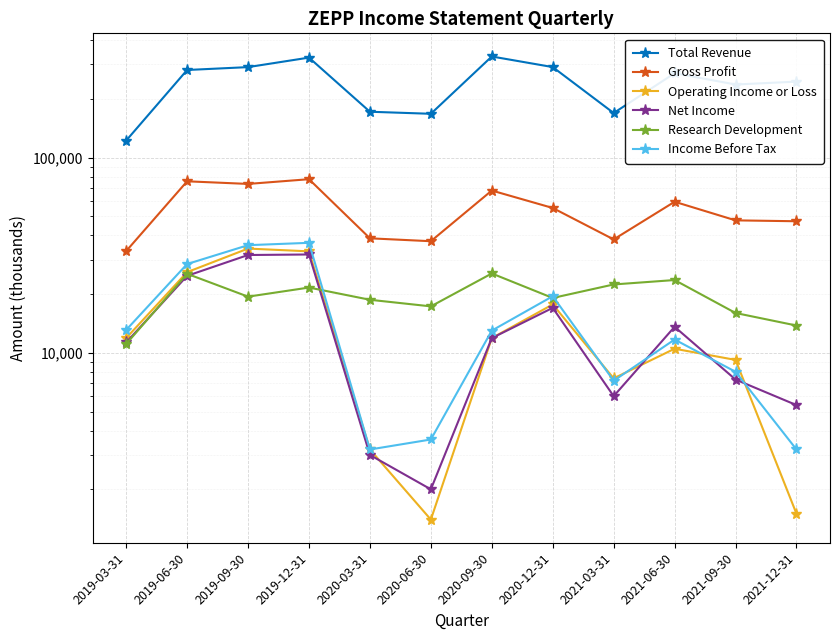

Count the number of categories in the chart.

12